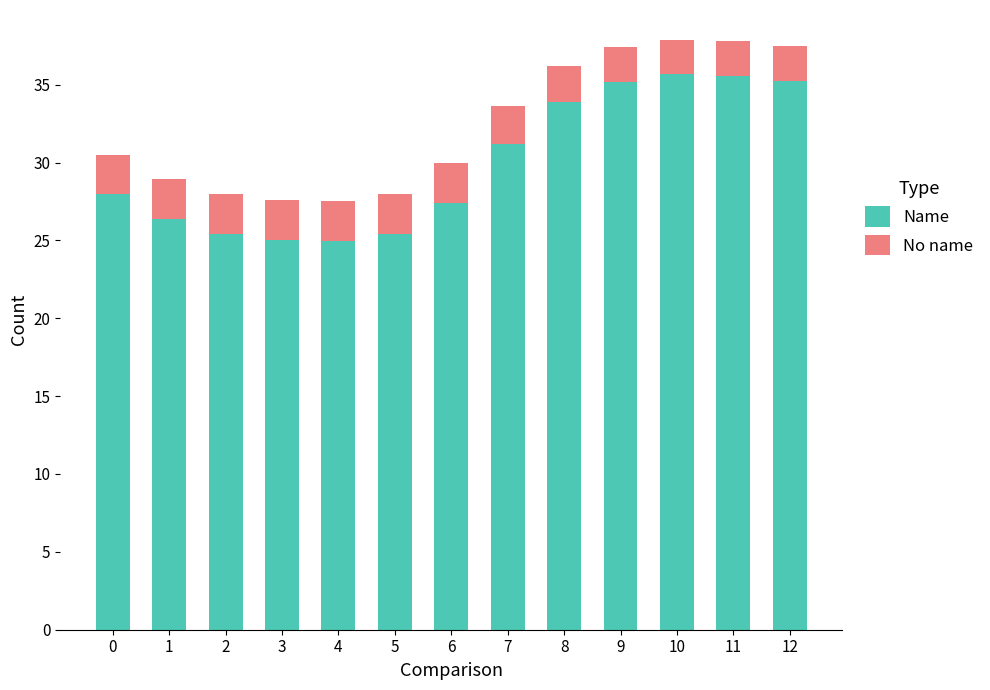

The Name series shows 35.6 at 11. True or false?

True